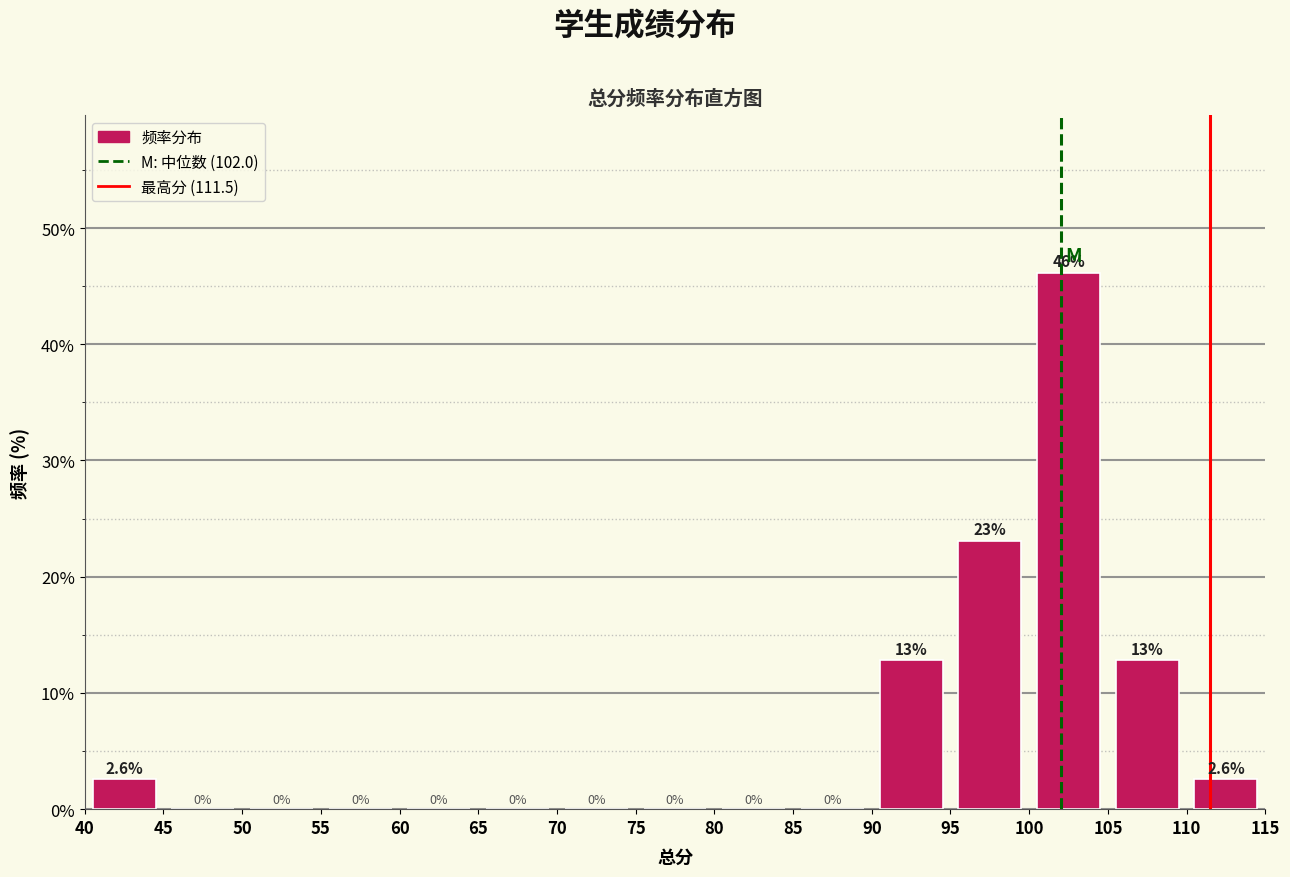

Over which range of the x-axis is the bar tallest?

100 to 105